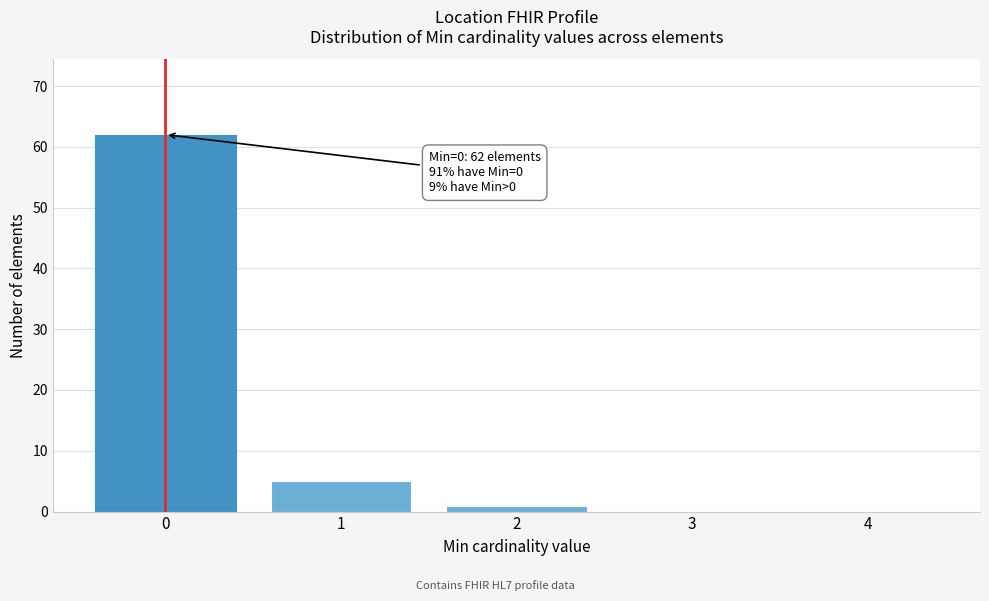

Over which range of the x-axis is the bar tallest?

-0.5 to 0.5